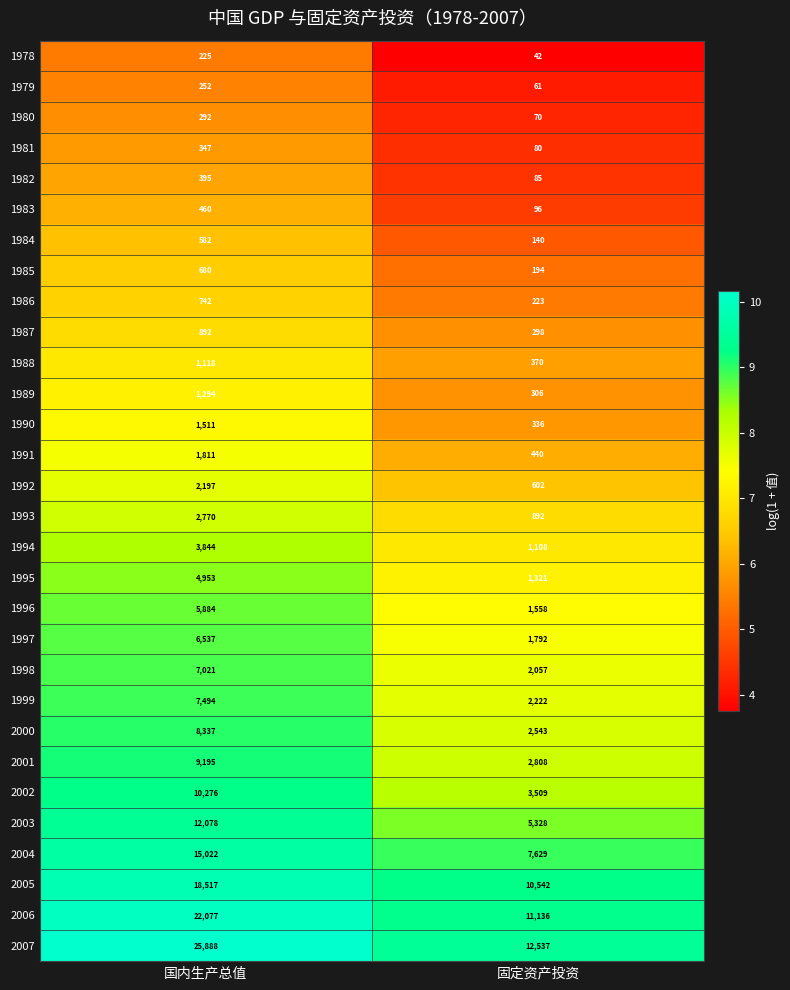

At which category is the sum across all series the highest?

国内生产总值